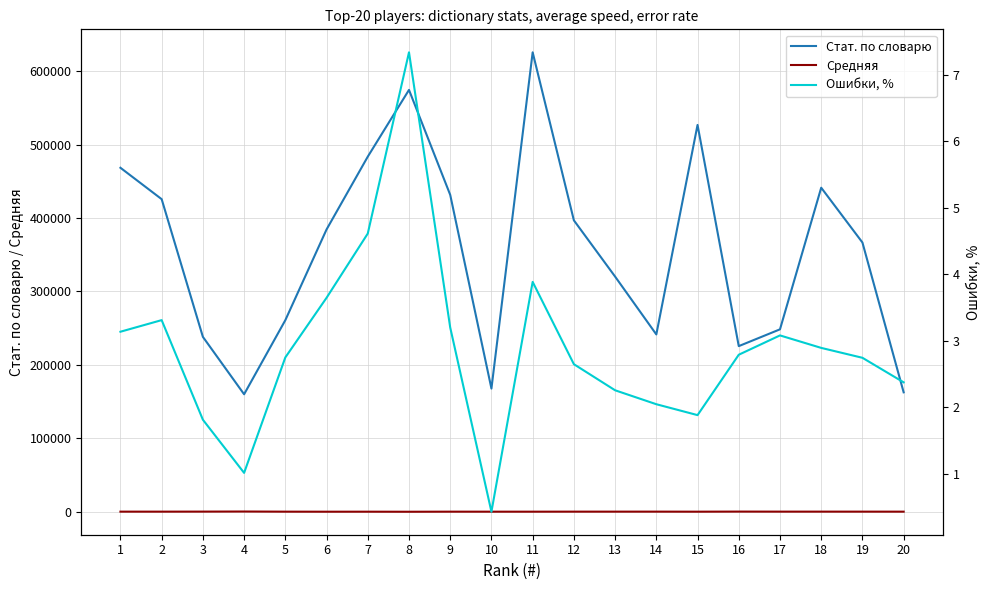

Reading right to left, list all the values displayed in this chart.

Стат. по словарю: 162713.0	366619.0	441210.0	248449.0	225595.0	526663.0	241505.0	320247.0	396791.0	625497.0	167842.0	431456.0	574329.0	483470.0	384356.0	260898.0	160066.0	238198.0	425611.0	468338.0
Средняя: 288.9	309.9	322.3	322.7	379.6	256.2	318.8	310.2	304.1	264.5	263.3	276.3	170.5	248.2	226.3	284.2	476.7	353.3	299.8	312.4
Ошибки, %: 2.4	2.7	2.9	3.1	2.8	1.9	2.0	2.3	2.6	3.9	0.4	3.2	7.3	4.6	3.6	2.7	1.0	1.8	3.3	3.1